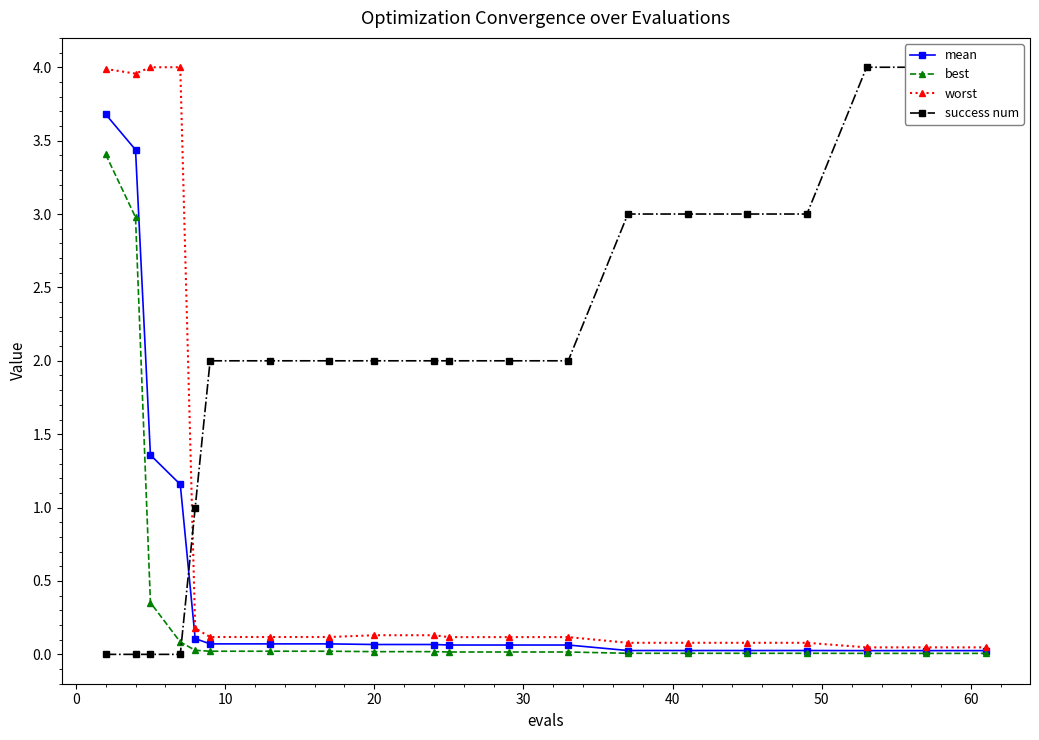

How many lines are shown in the chart?

4